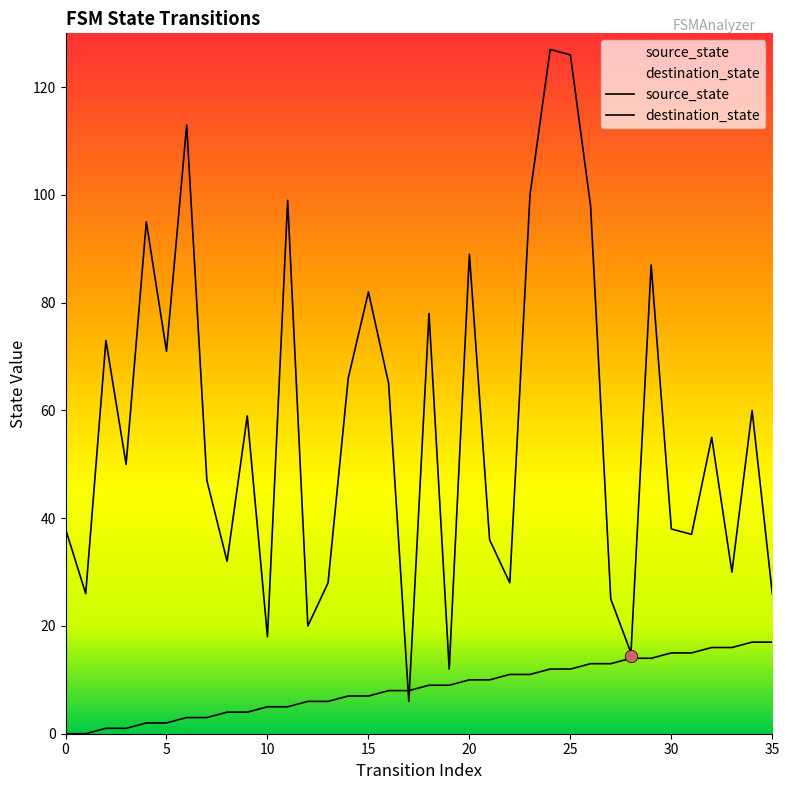

Which series has the widest spread of Y values?

destination_state